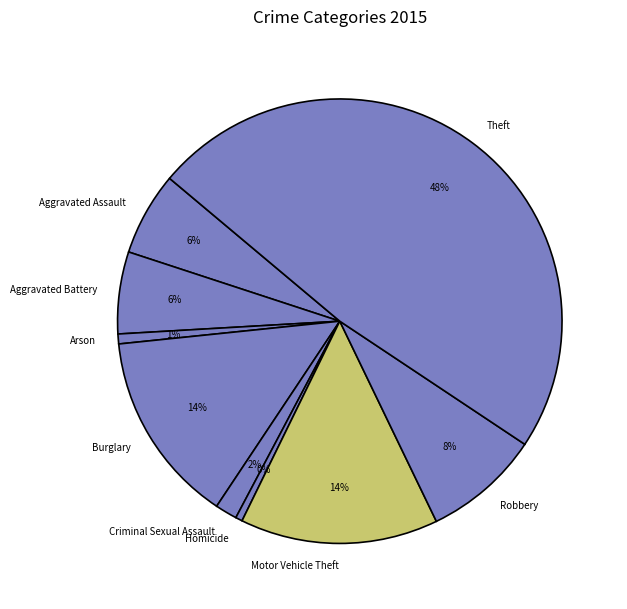

Between Homicide and Criminal Sexual Assault, which is larger?

Criminal Sexual Assault